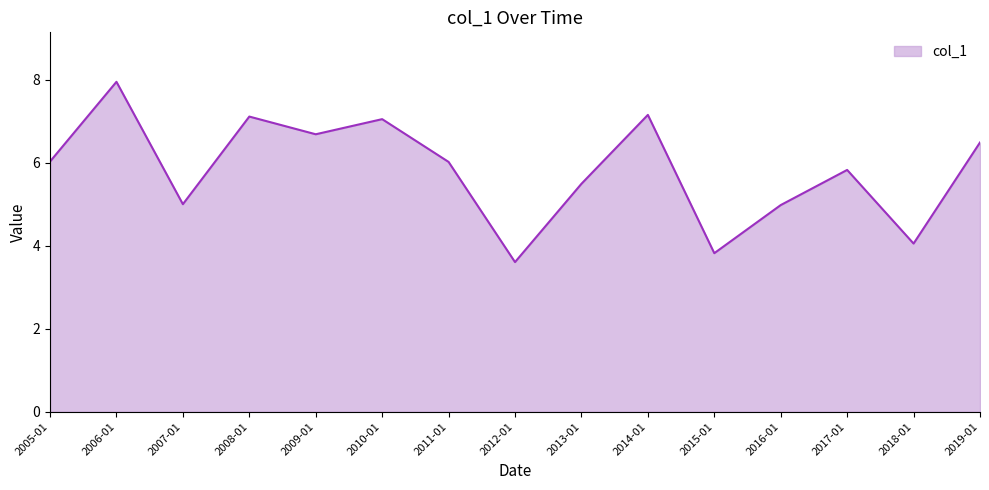

Reading left to right, transcribe all the data shown in this chart.

6.0	8.0	5.0	7.1	6.7	7.1	6.0	3.6	5.5	7.2	3.8	5.0	5.8	4.1	6.5